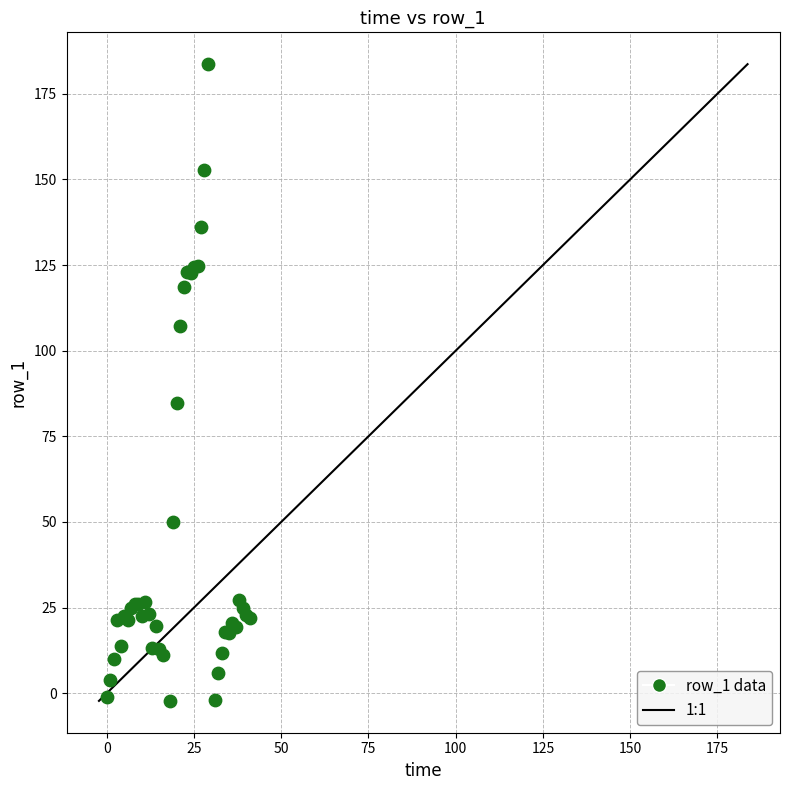

What Y value in the scatter plot is closest to 90?

84.9